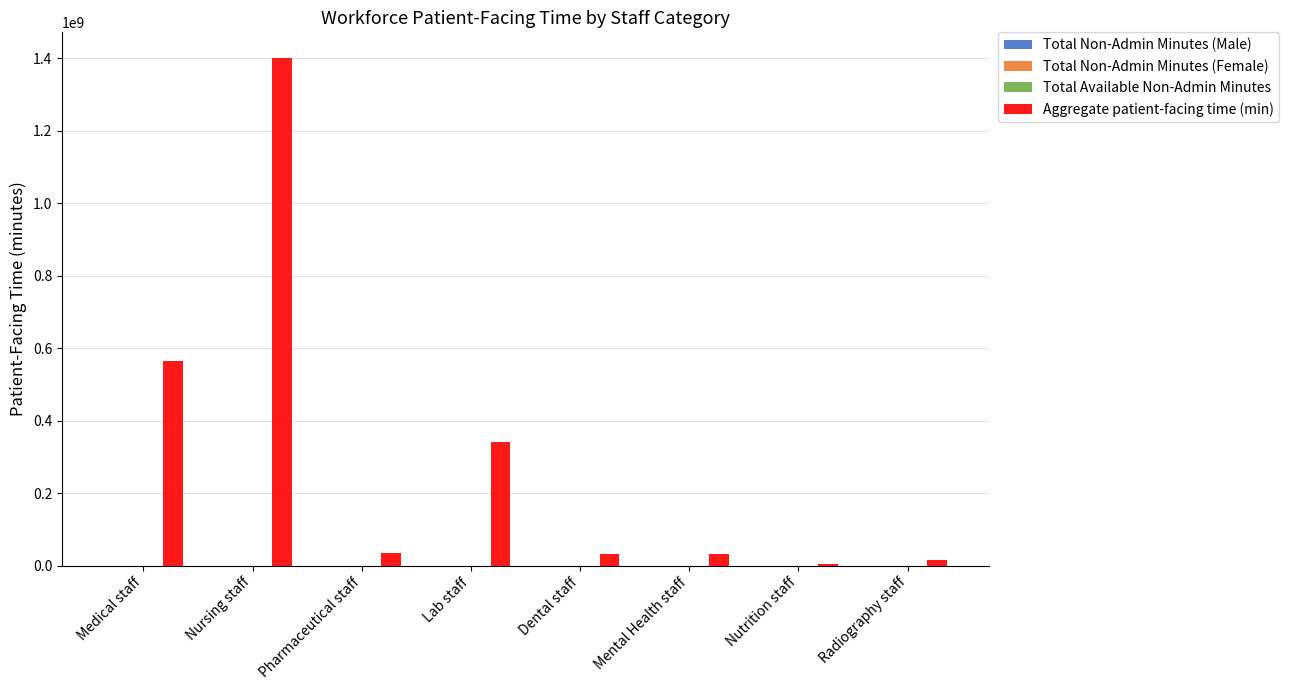

What is the greatest value displayed?

1401534230